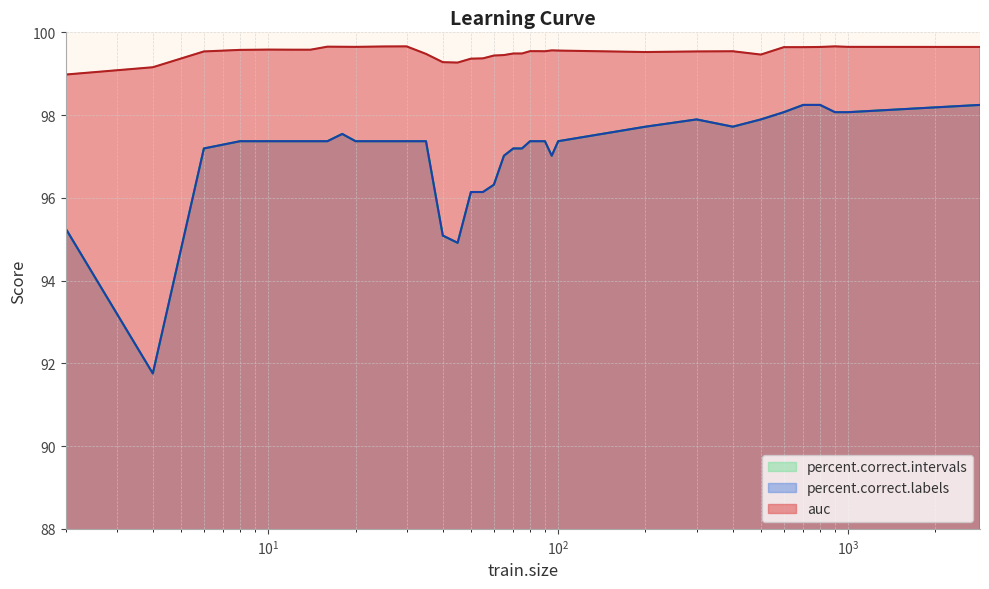

List the series in order of their peak value, lowest first.

percent.correct.labels, percent.correct.intervals, auc